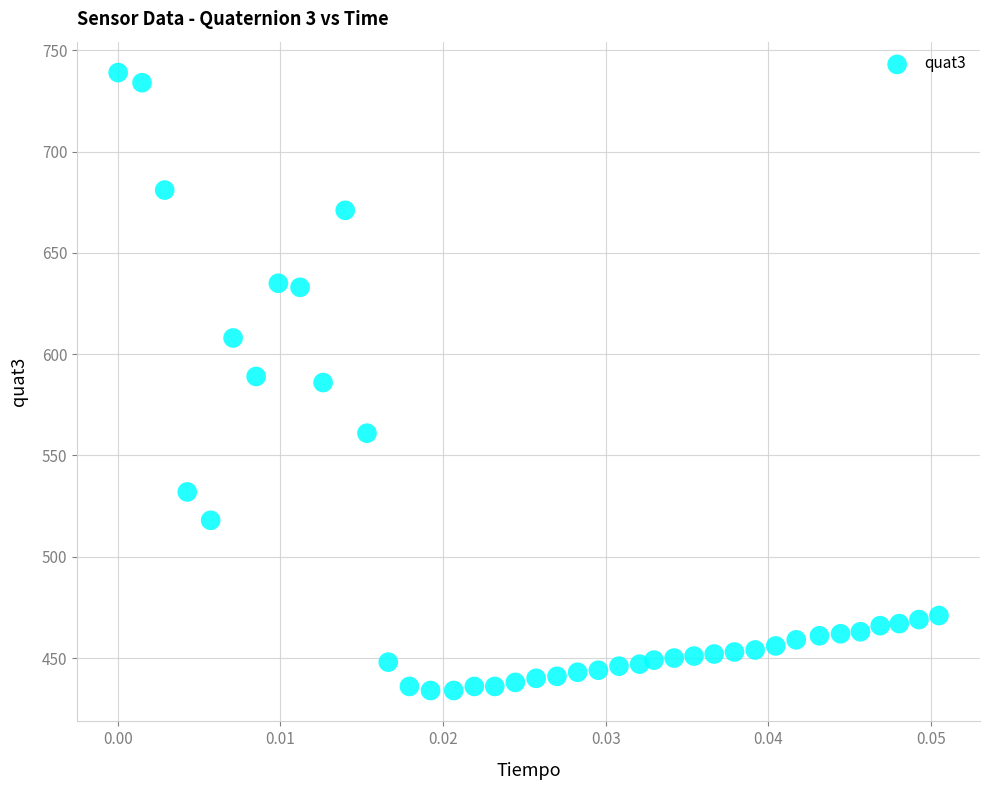

What is the range of Y values (max minus min)?

305